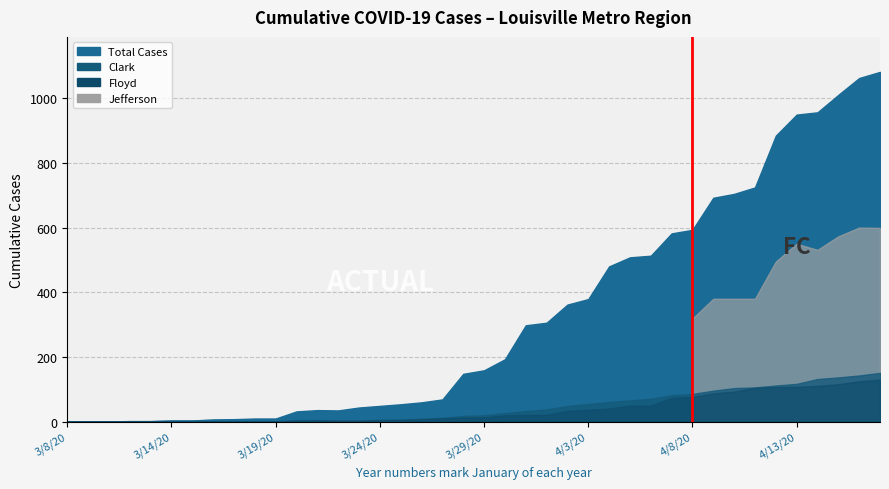

The Floyd series shows 6 at 3/25/20. True or false?

True